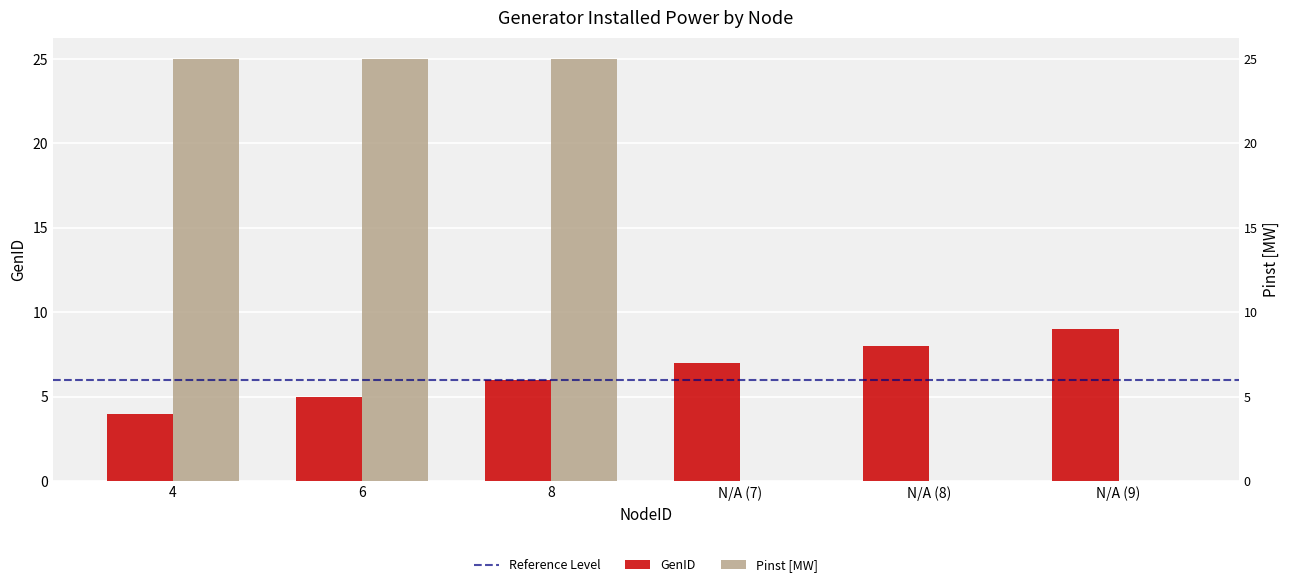

Rank the series by their average value, from highest to lowest.

Pinst [MW], GenID